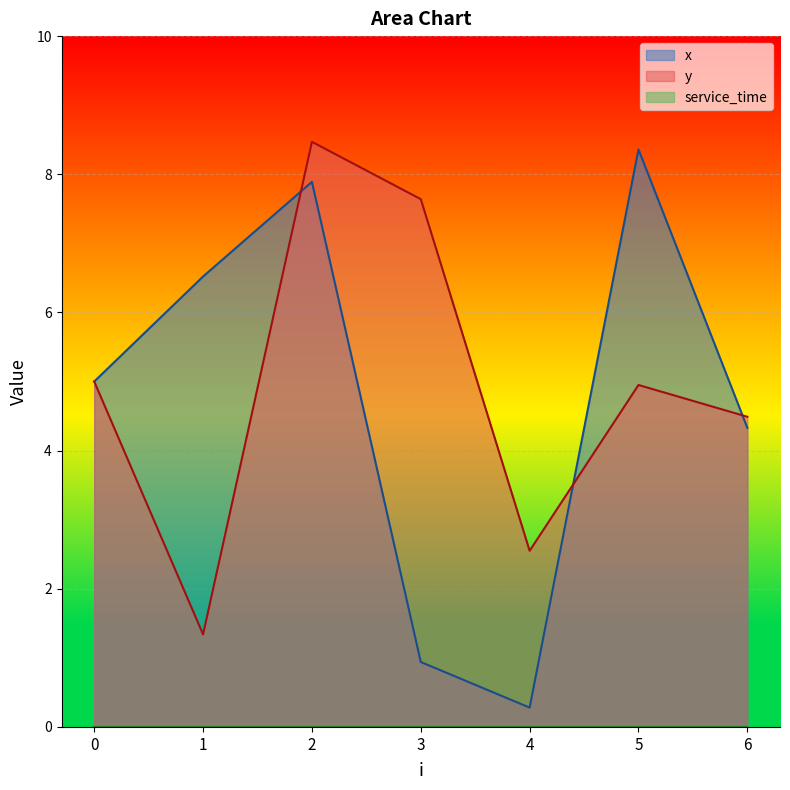

At which label does y reach its minimum?

1